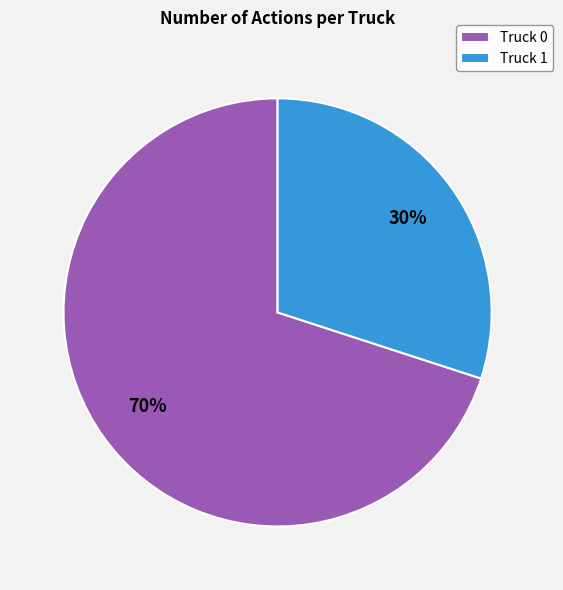

Do Truck 1 and Truck 0 together represent more than half of the pie?

Yes